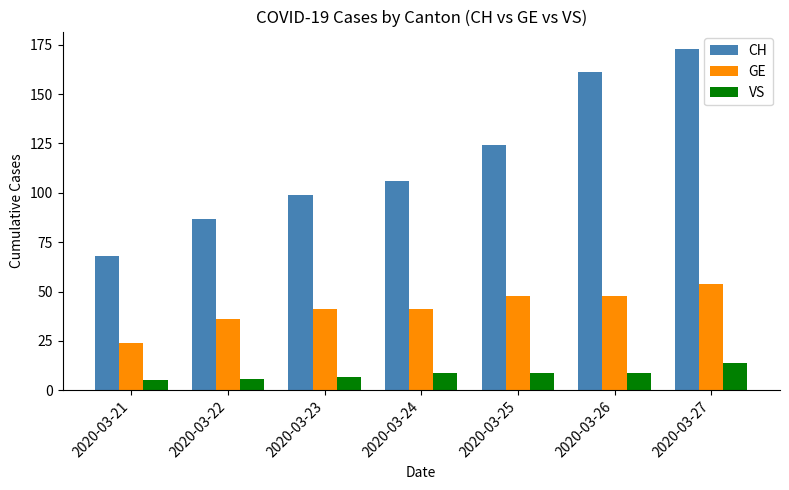

How many bars are there in each group?

3